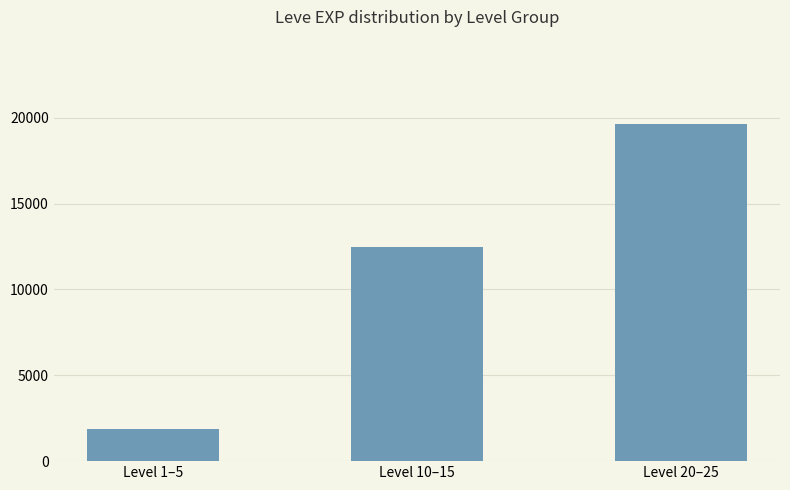

Reading left to right, what are all the values shown in this chart?

1900	12460	19643